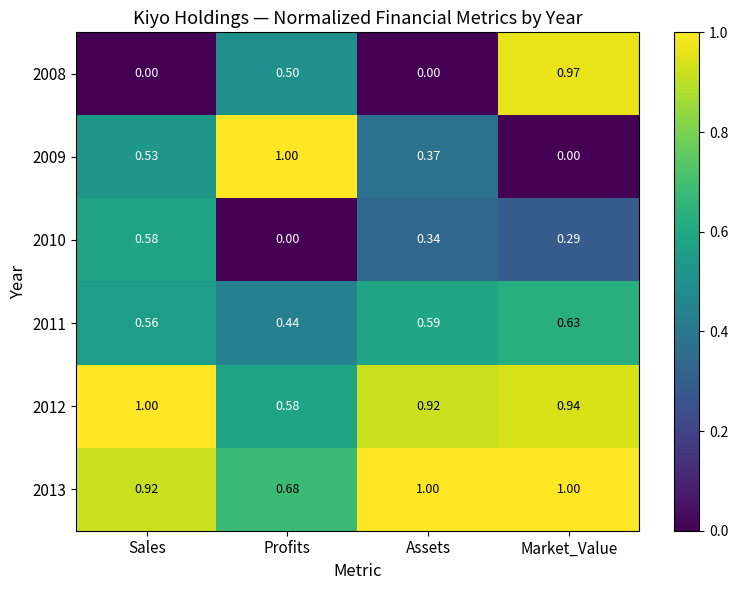

At which label does 2009 reach its peak?

Profits